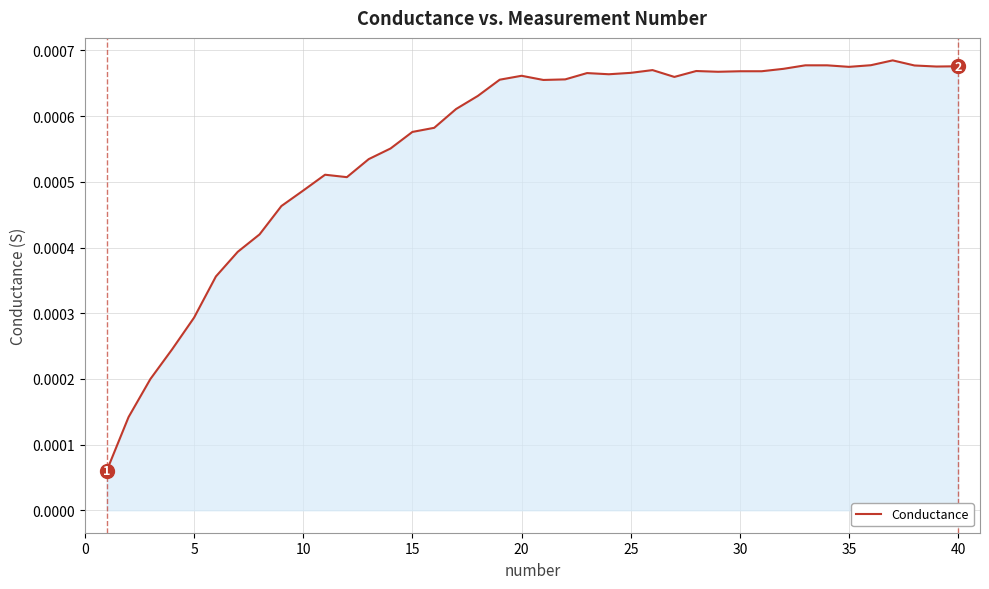

True or false: there are more than 1 points higher than both neighbors.

True